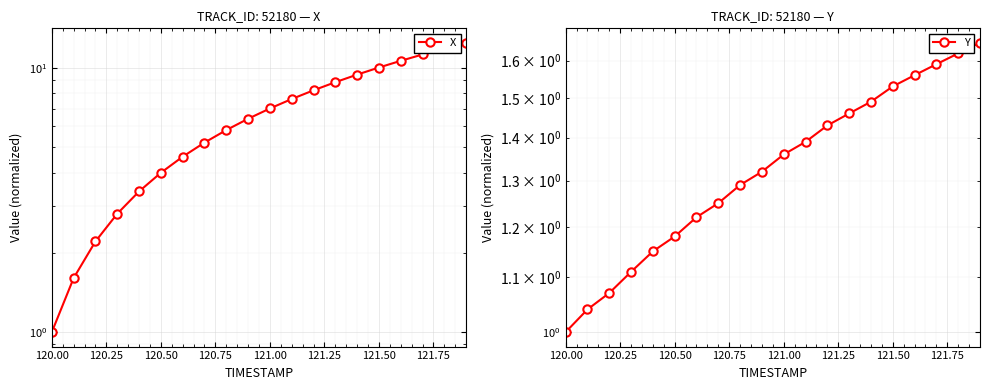

List the series in order of their peak value, highest first.

X, Y